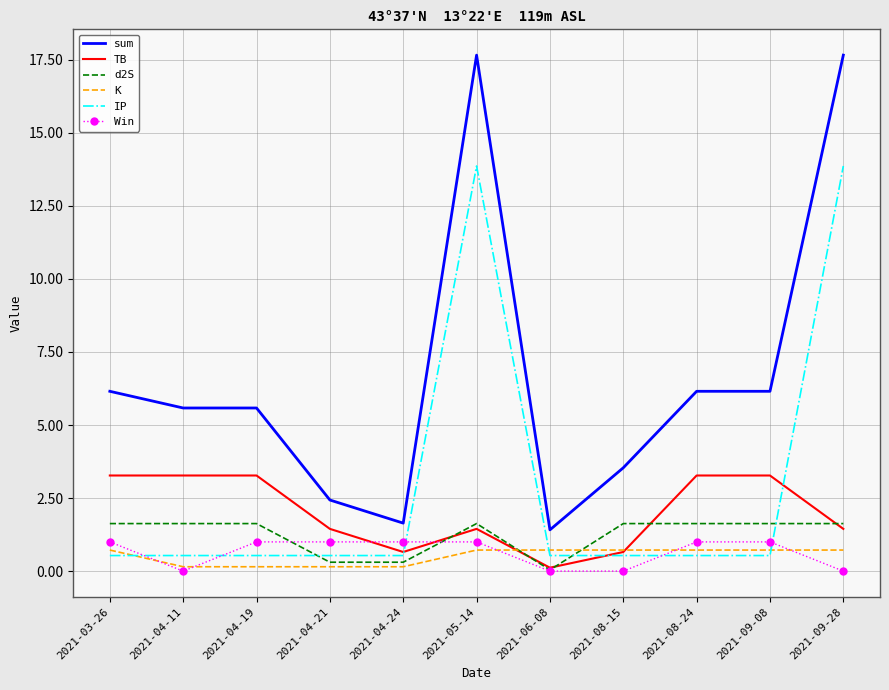

Which series changed the most between 2021-06-08 and 2021-09-08?

sum